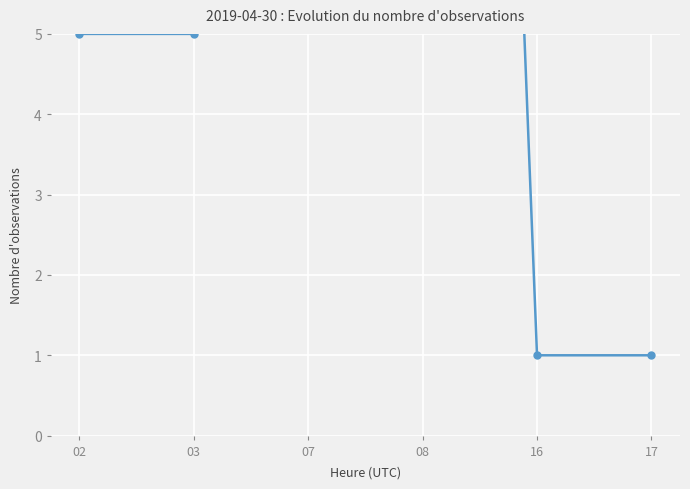

How many data points are above 5?

2